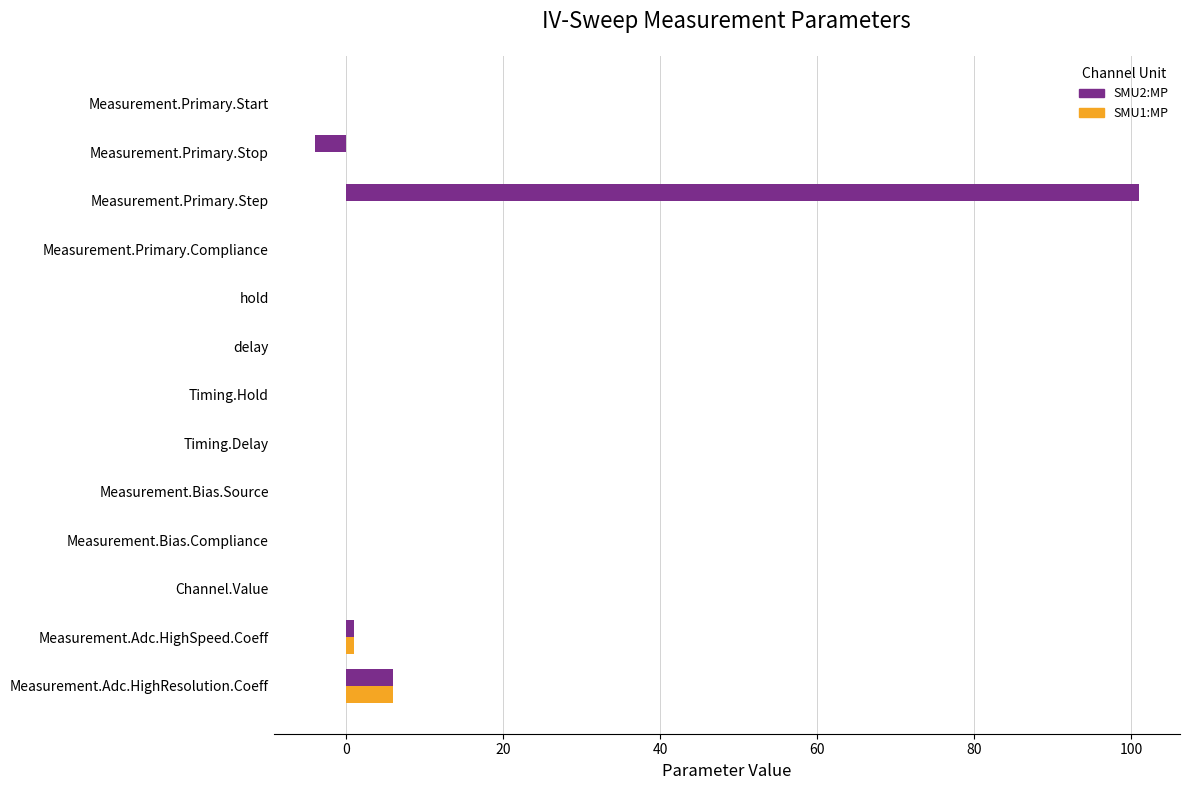

Which series has the largest total across all categories?

SMU2:MP